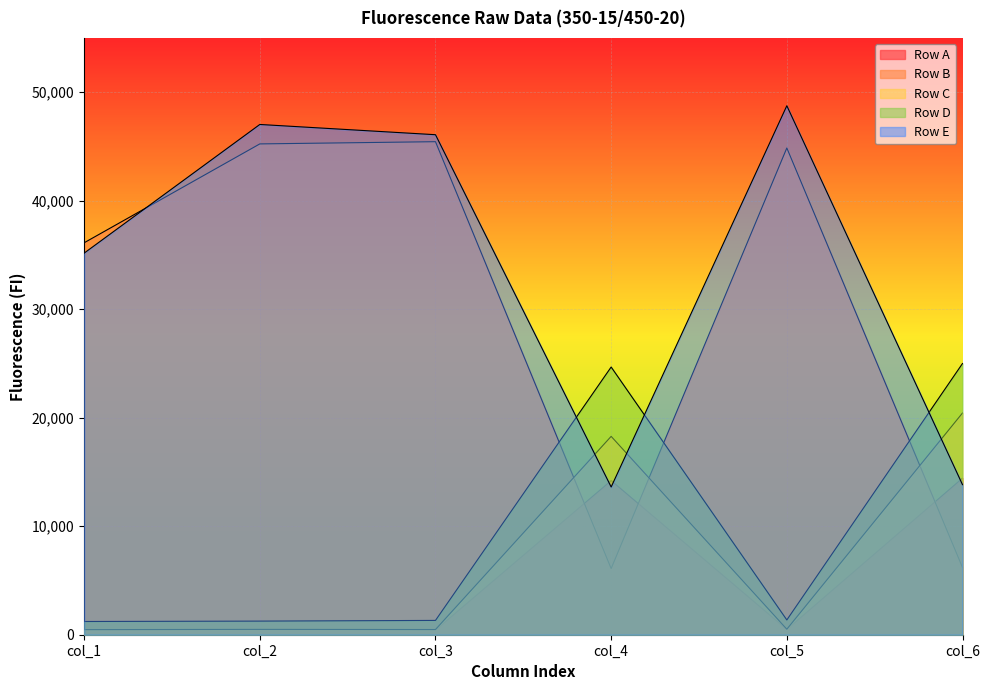

What is the difference between the maximum and minimum values in the Row D series?

23777